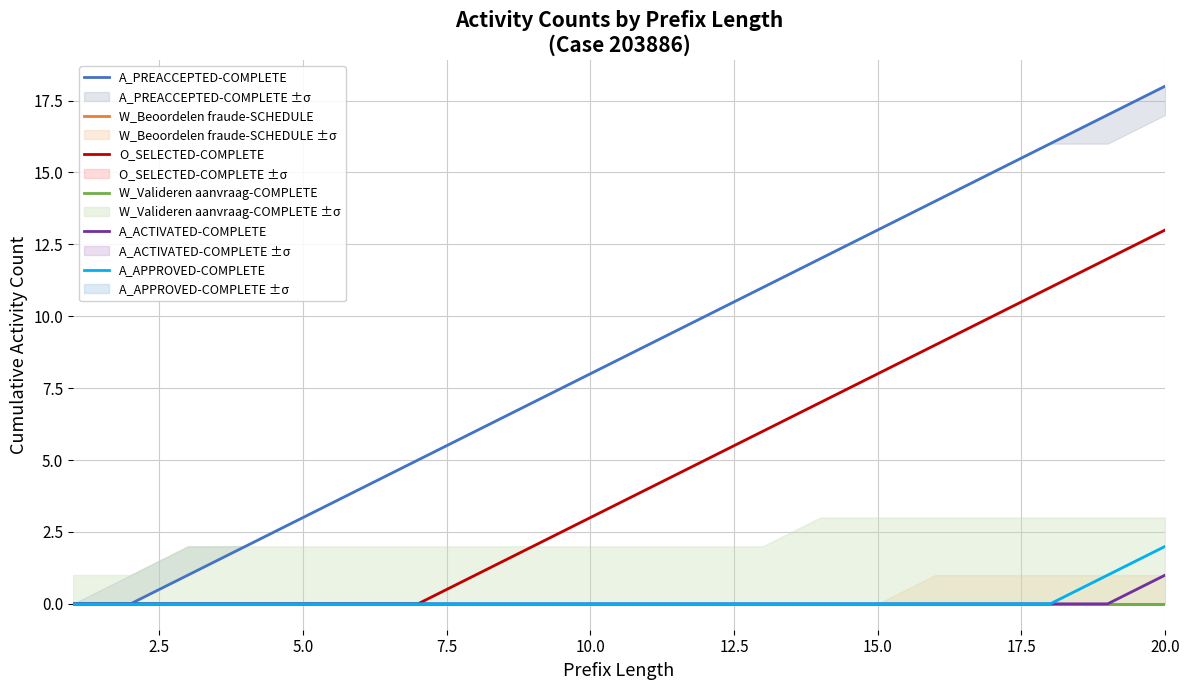

Which series has the widest spread of values?

A_PREACCEPTED-COMPLETE